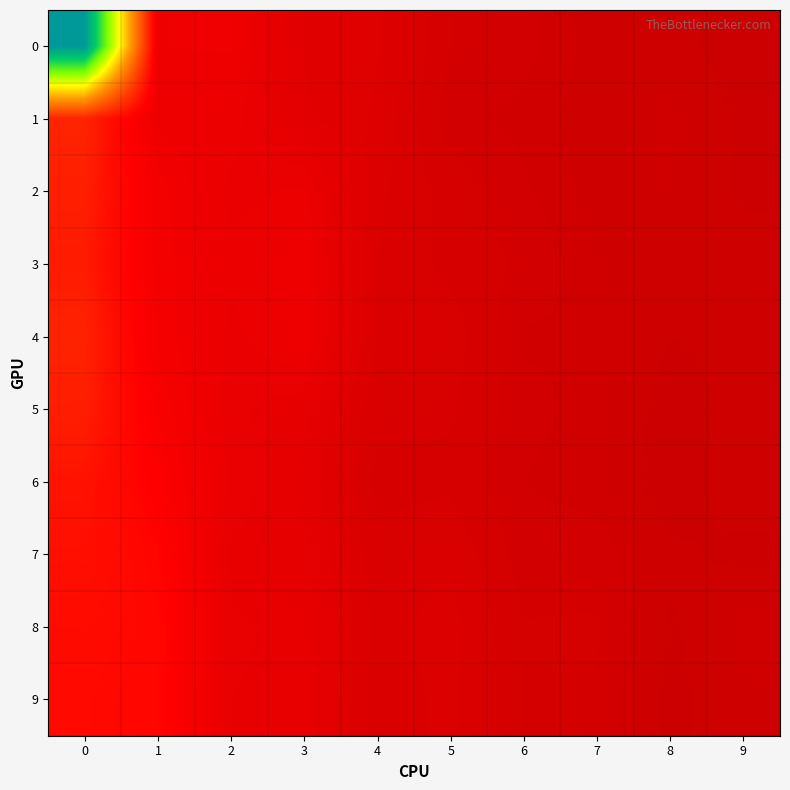

At how many categories does at least one series exceed -3?

1